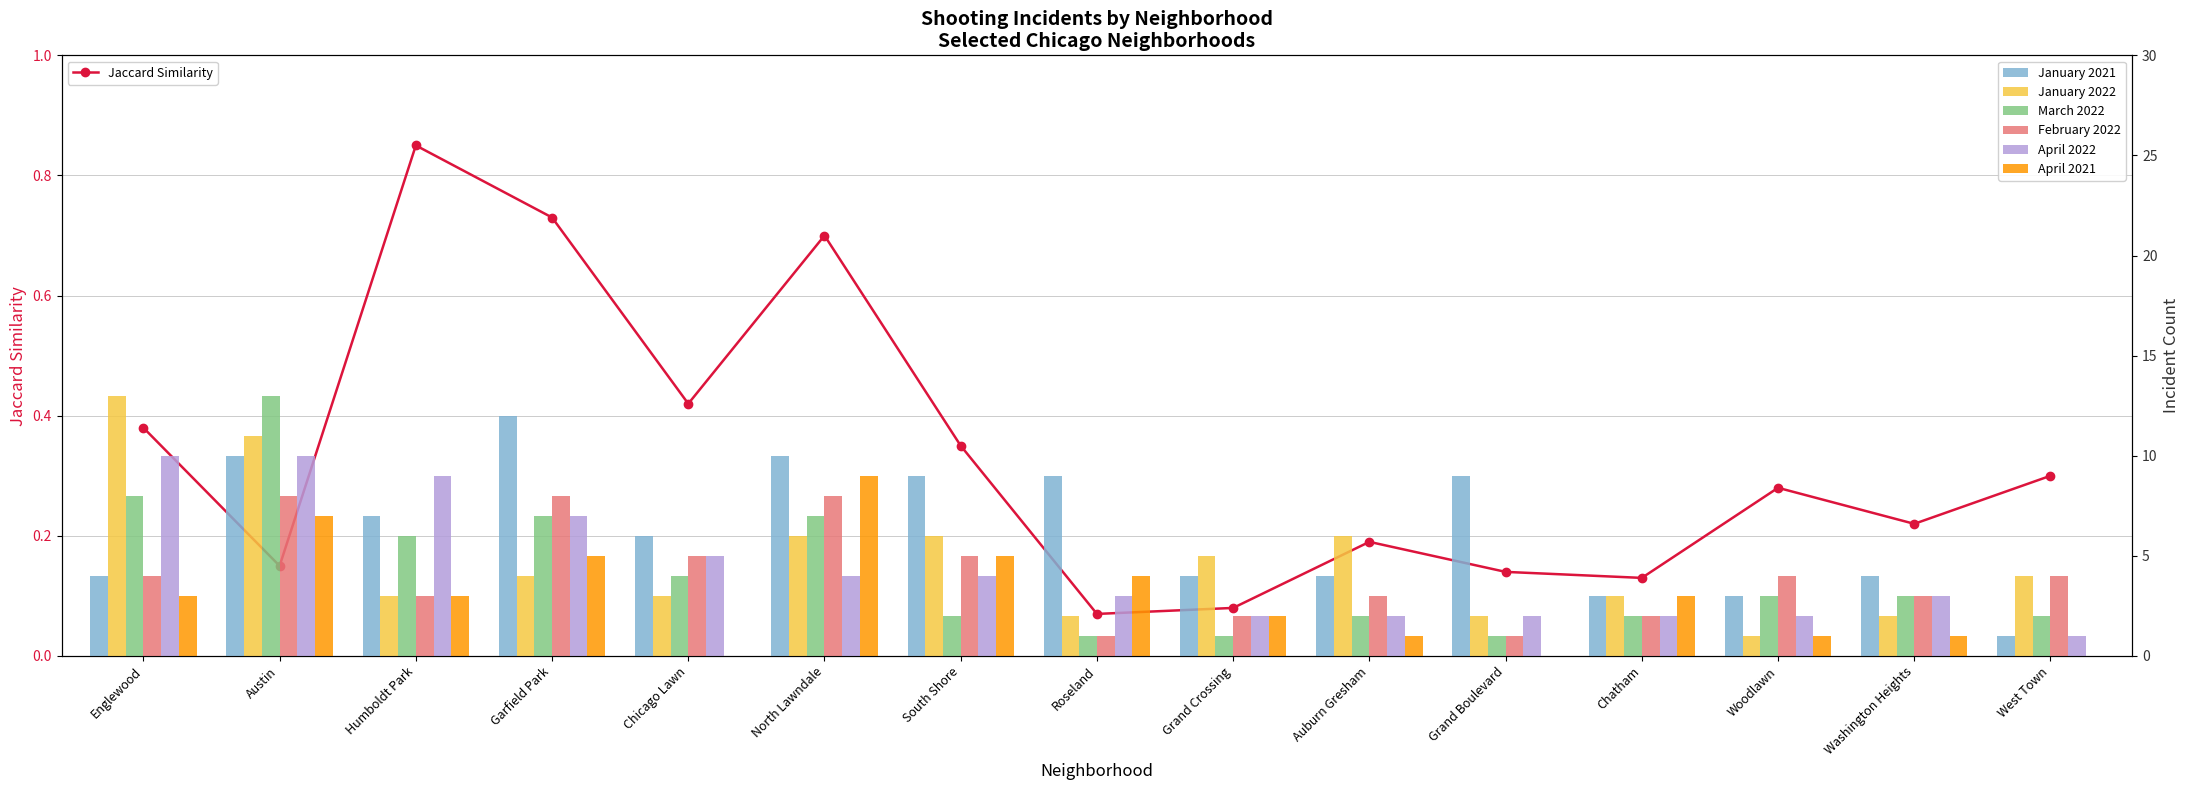

At which label is January 2021 closest to 6?

Chicago Lawn